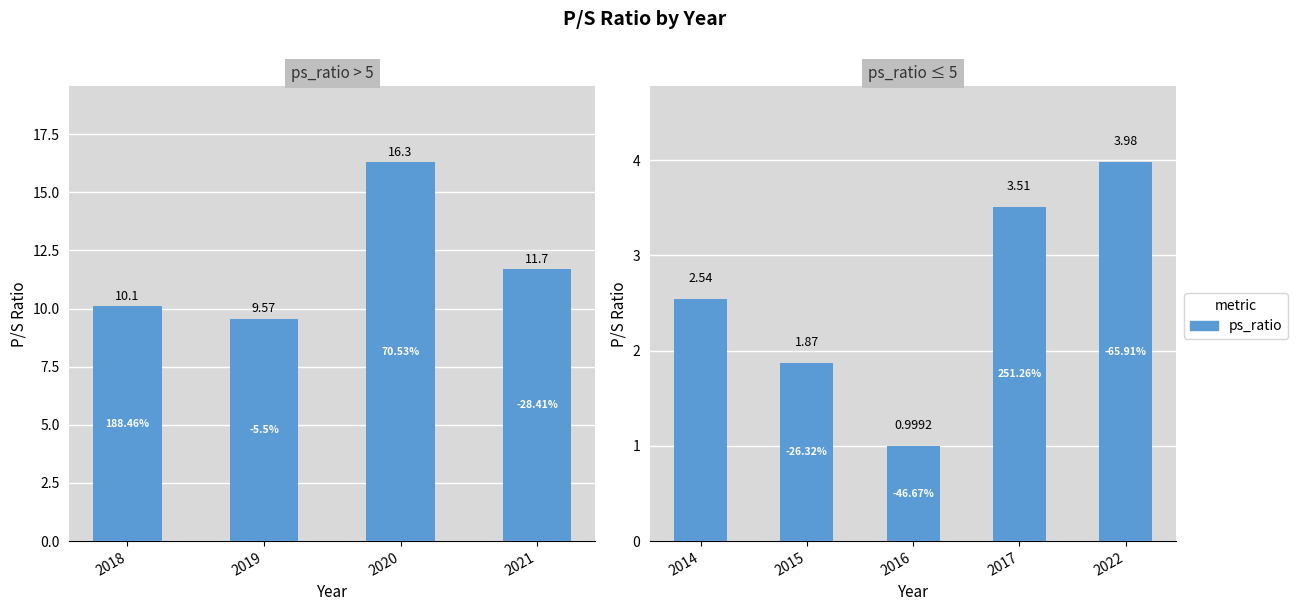

Is it true that the value at 2017 is 5.6?

False